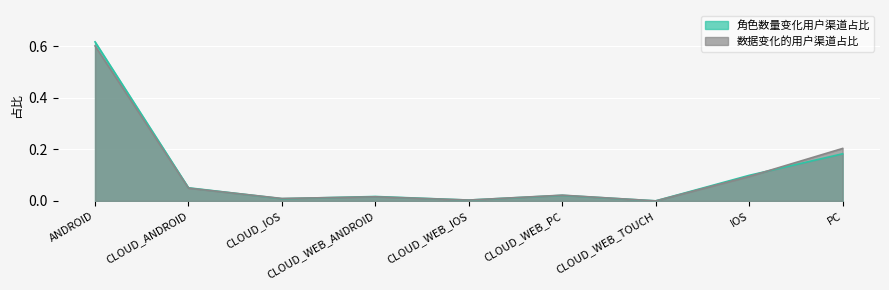

Reading left to right, transcribe all the data shown in this chart.

角色数量变化用户渠道占比: 0.6	0.1	0.0	0.0	0.0	0.0	0.0	0.1	0.2
数据变化的用户渠道占比: 0.6	0.0	0.0	0.0	0.0	0.0	0.0	0.1	0.2